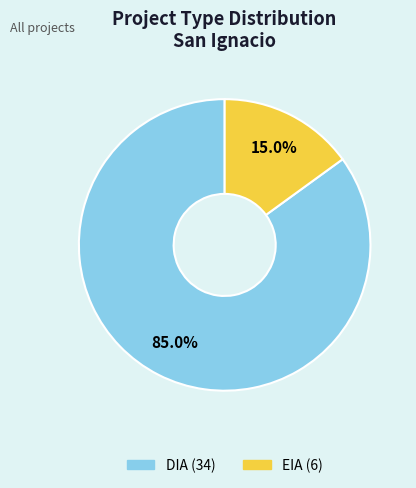

Combined, what portion of the pie is EIA and DIA?

100.0%